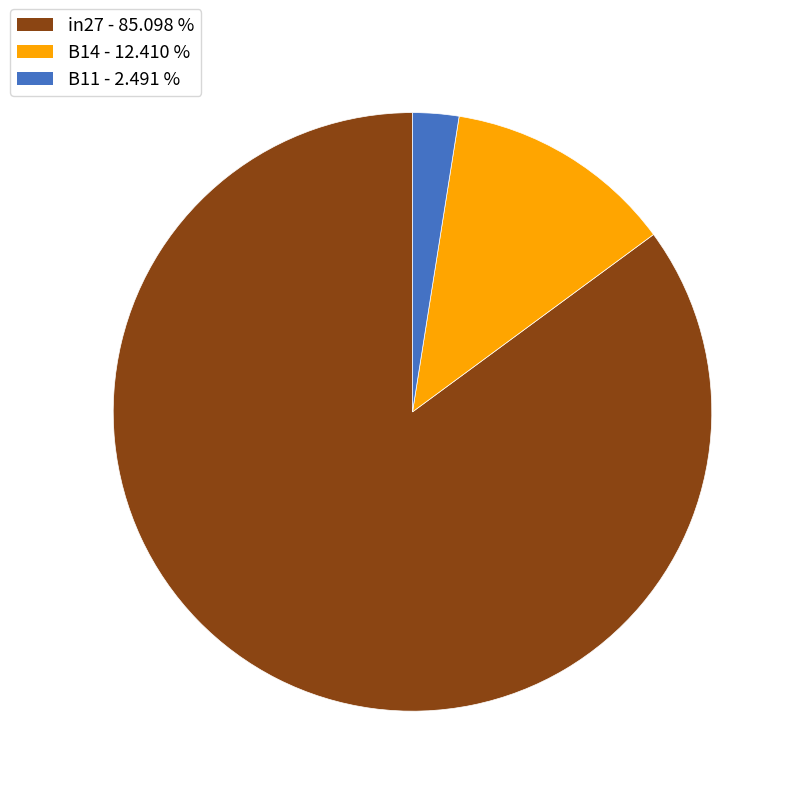

What is the majority slice?

in27